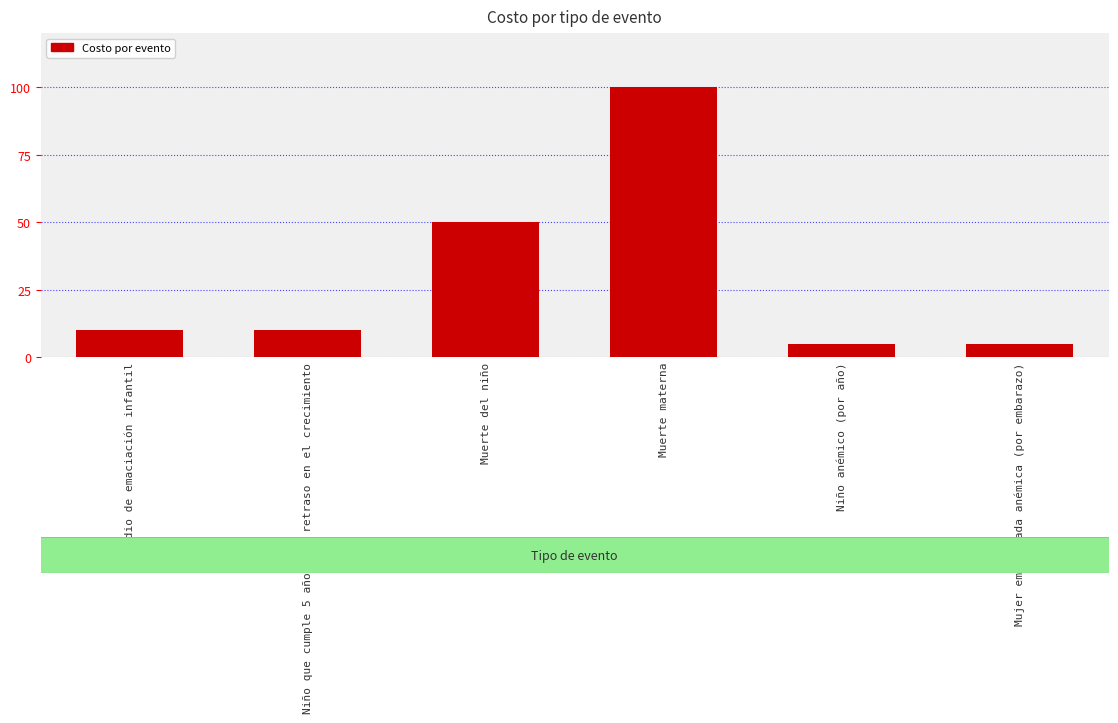

What is the minimum value shown in the chart?

5